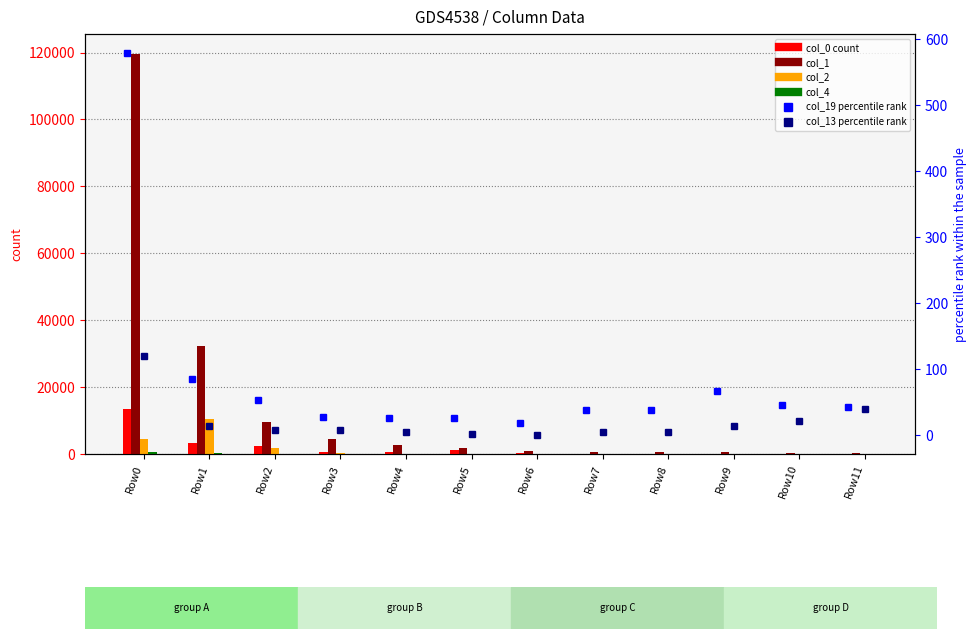

Where does the col_0 count series first go above 510?

Row0